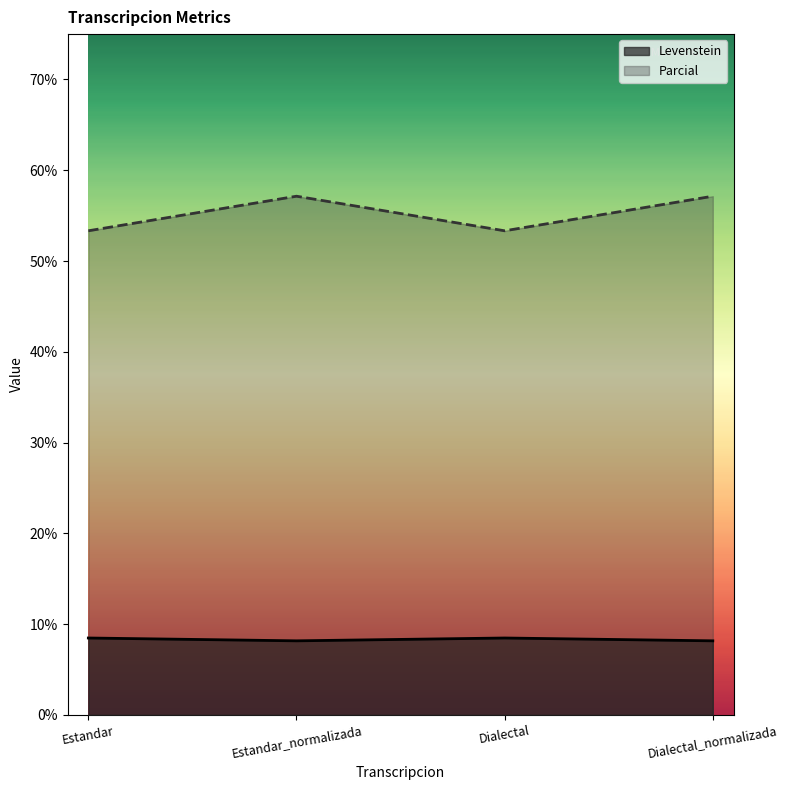

True or false: Levenstein has a value of 8.2 at Estandar_normalizada.

True